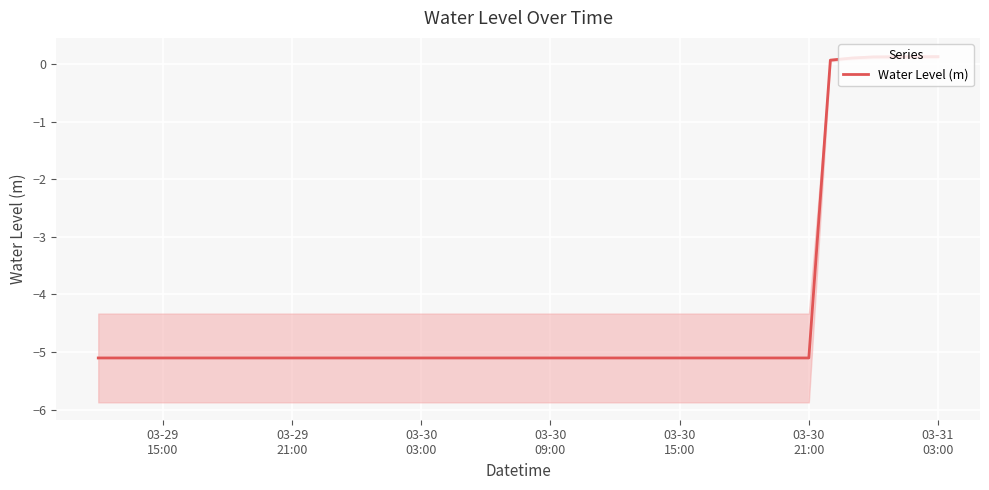

What is the minimum value shown in the chart?

-5.1